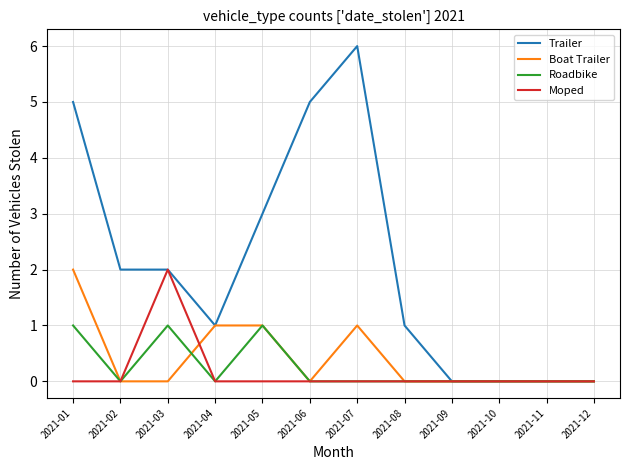

How many distinct data groups are displayed?

4